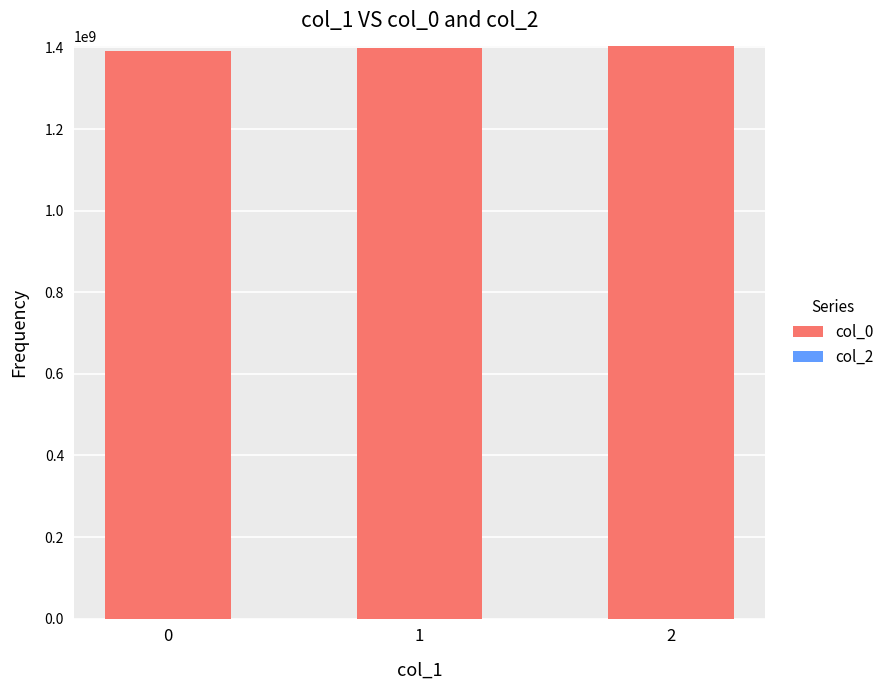

What is the value of the 1st bar from the left?

1391379992